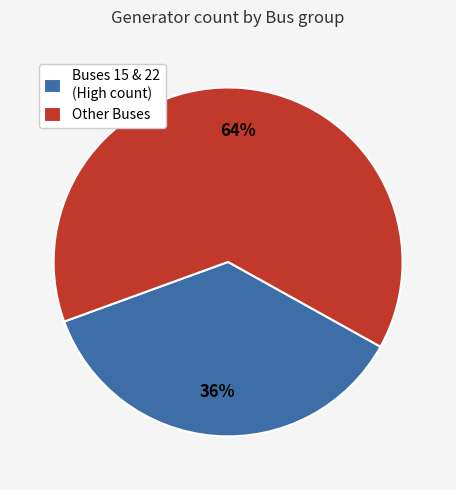

What is the ratio of the value at Buses 15 & 22 (High count) to the value at Other Buses?

0.6